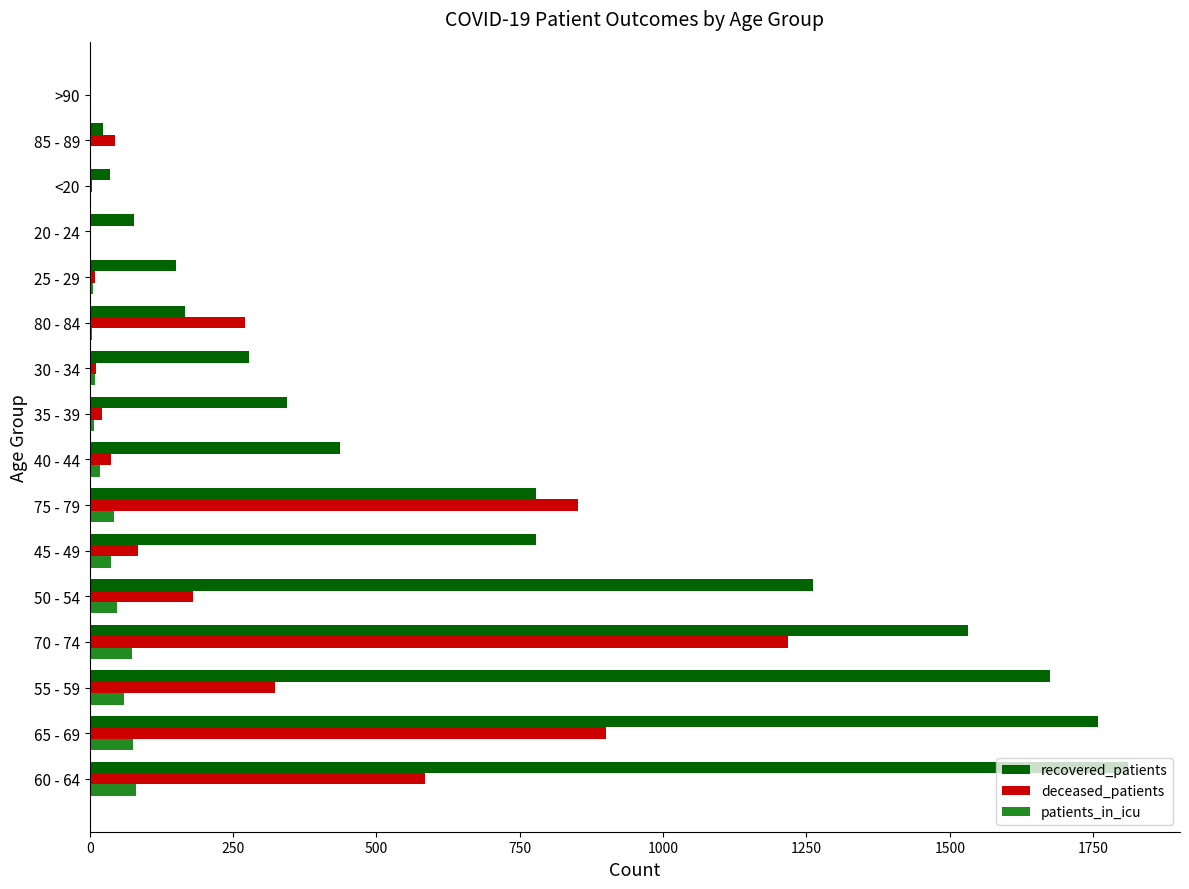

Which series has the largest total across all categories?

recovered_patients